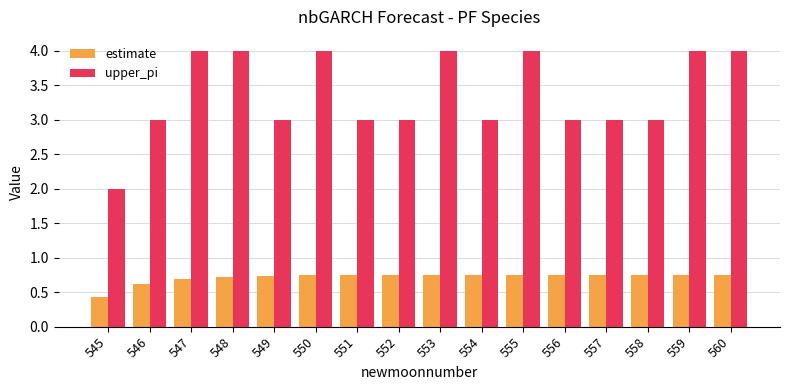

What are all the series names shown in the legend?

estimate, upper_pi